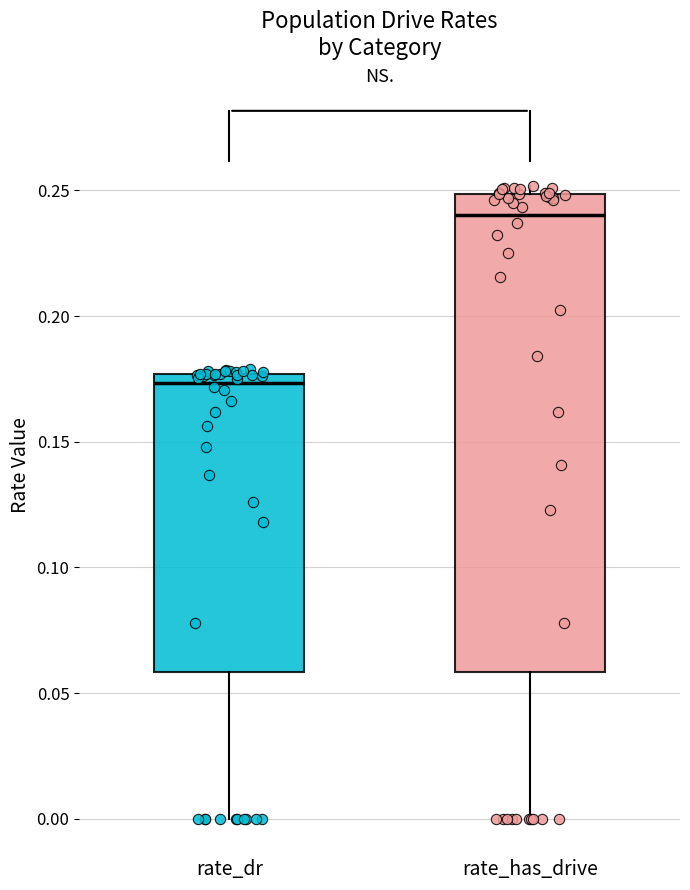

Comparing the boxes themselves (not the whiskers), which one is the tallest?

rate_has_drive